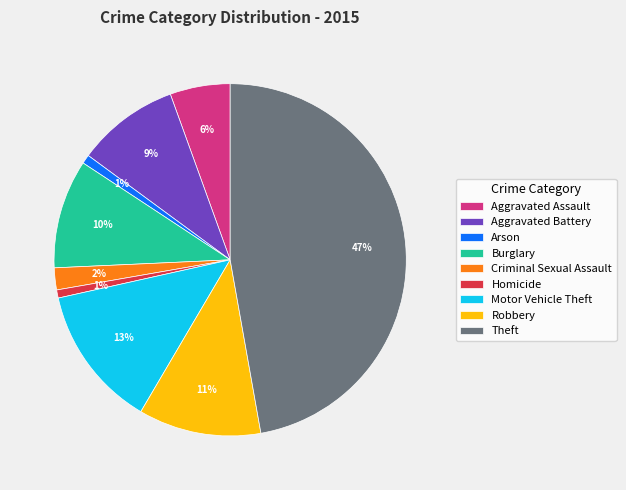

Which category has the biggest portion of the pie?

Theft